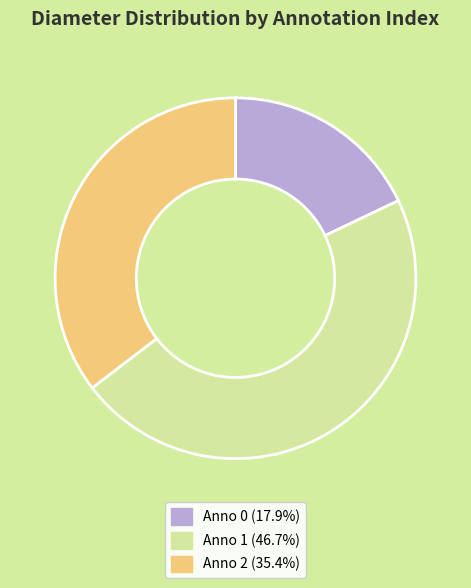

Is there any slice that represents more than half of the pie?

No